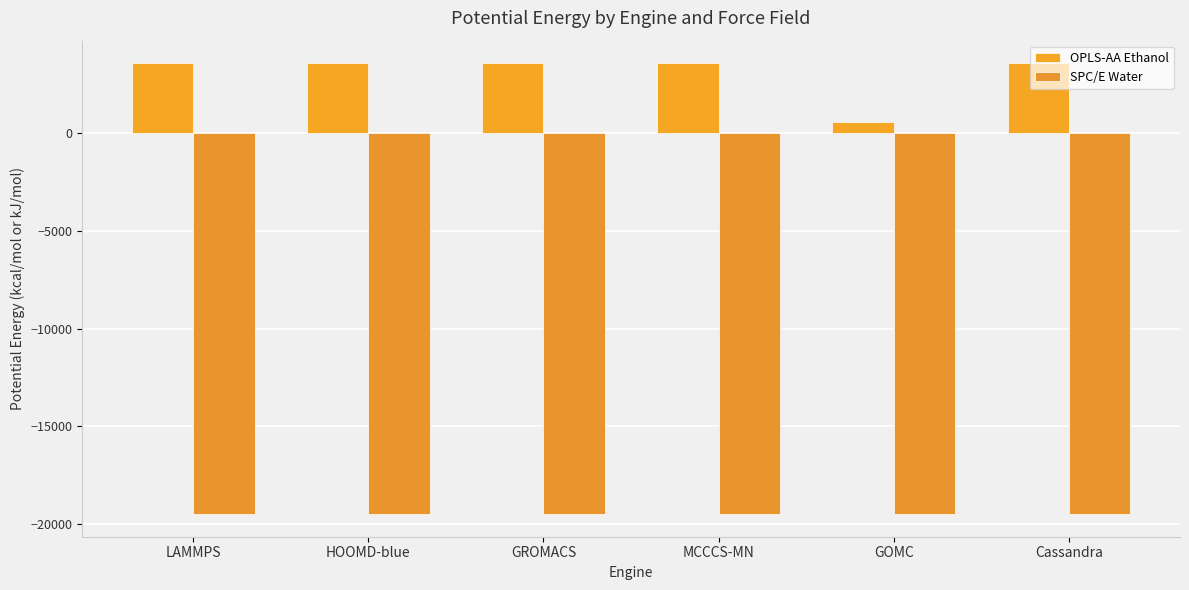

Reading left to right, list all the values displayed in this chart.

OPLS-AA Ethanol: 3575.3	3575.5	3575.1	3575.2	575.8	3575.3
SPC/E Water: -19487.3	-19487.3	-19487.6	-19488.8	-19488.3	-19488.1